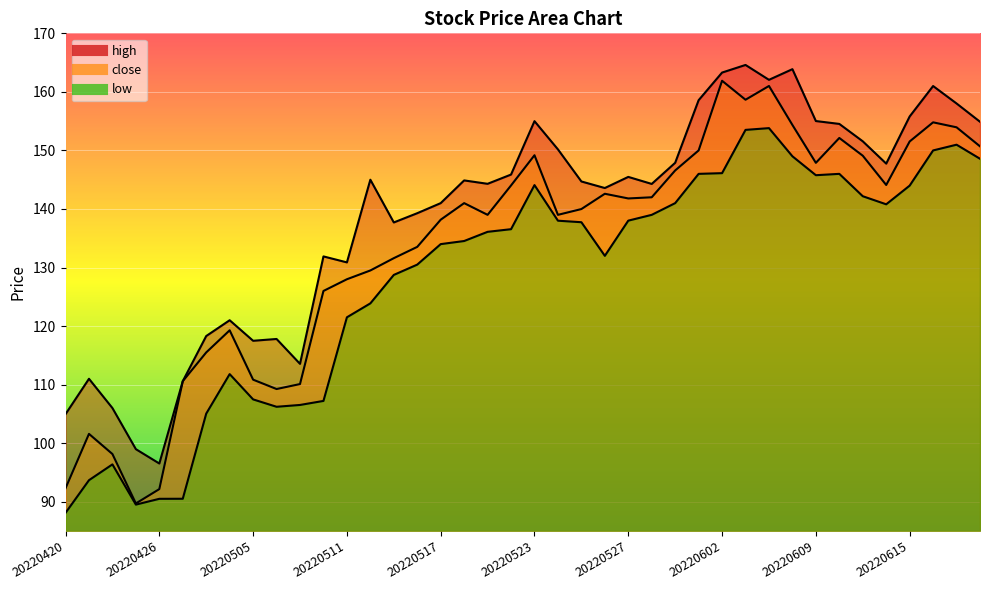

True or false: low and high intersect in this chart.

False